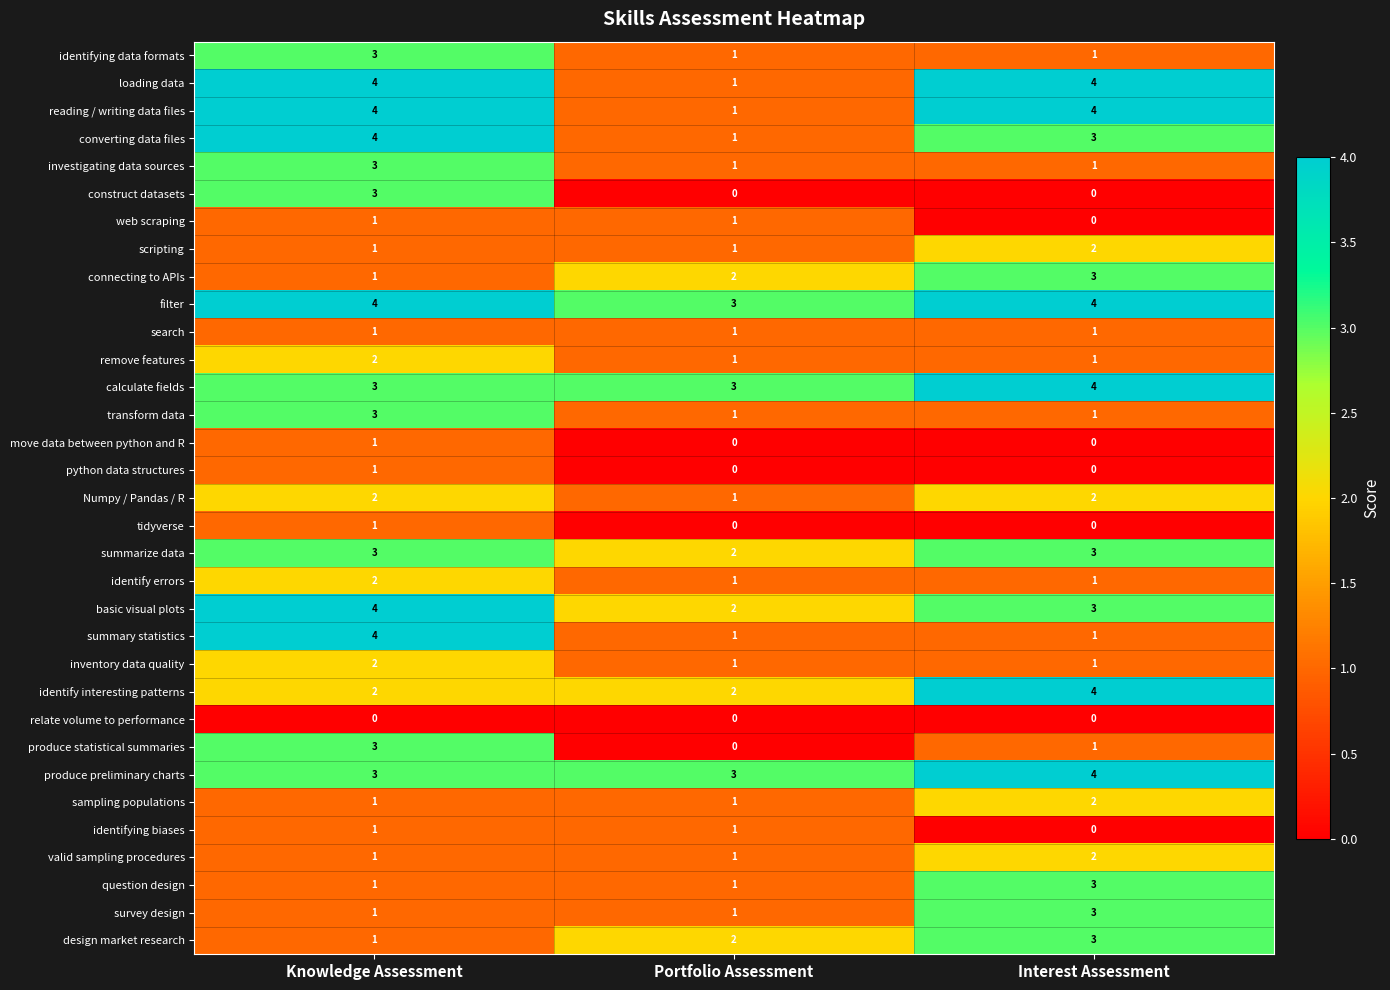

What is the sum of the identify errors values at Knowledge Assessment and Interest Assessment?

3